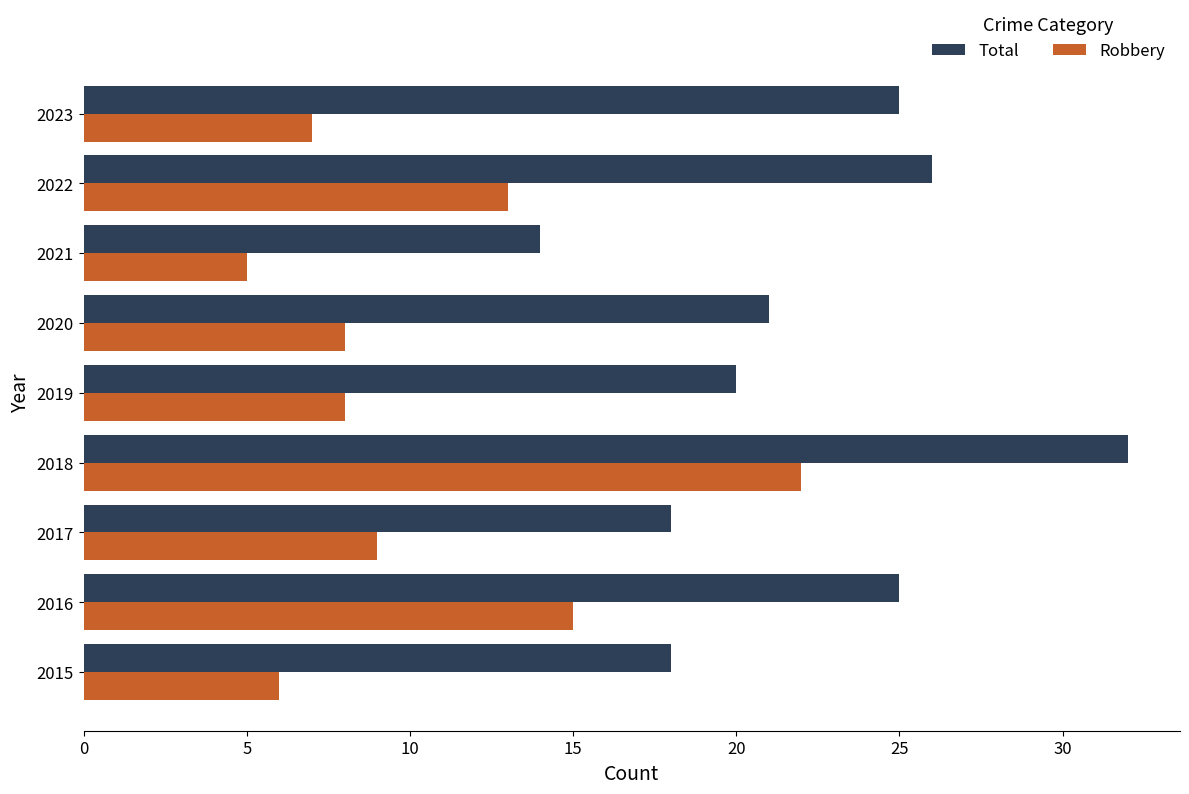

What is the spread (max minus min) of values at 2016?

10